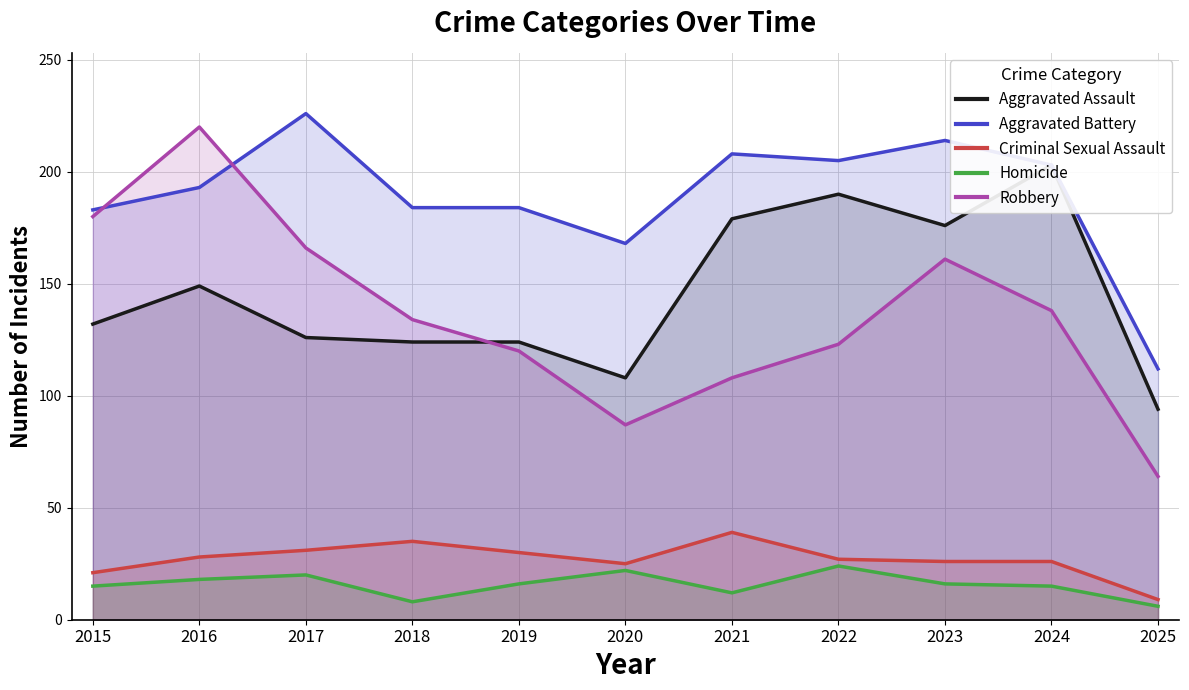

True or false: Homicide and Robbery cross at least once.

False